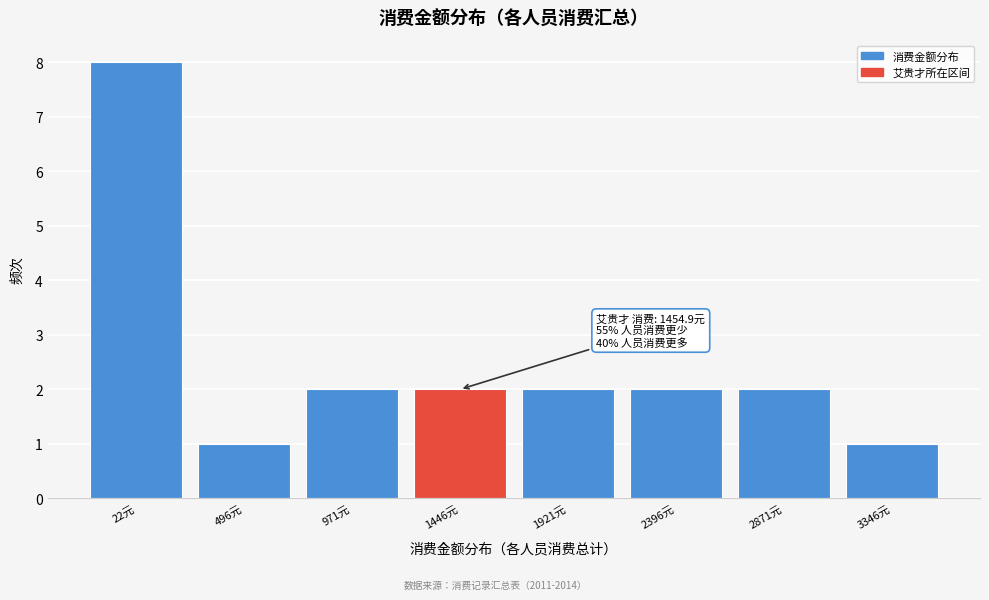

Reading right to left, list all the values displayed in this chart.

1	2	2	2	2	2	1	8